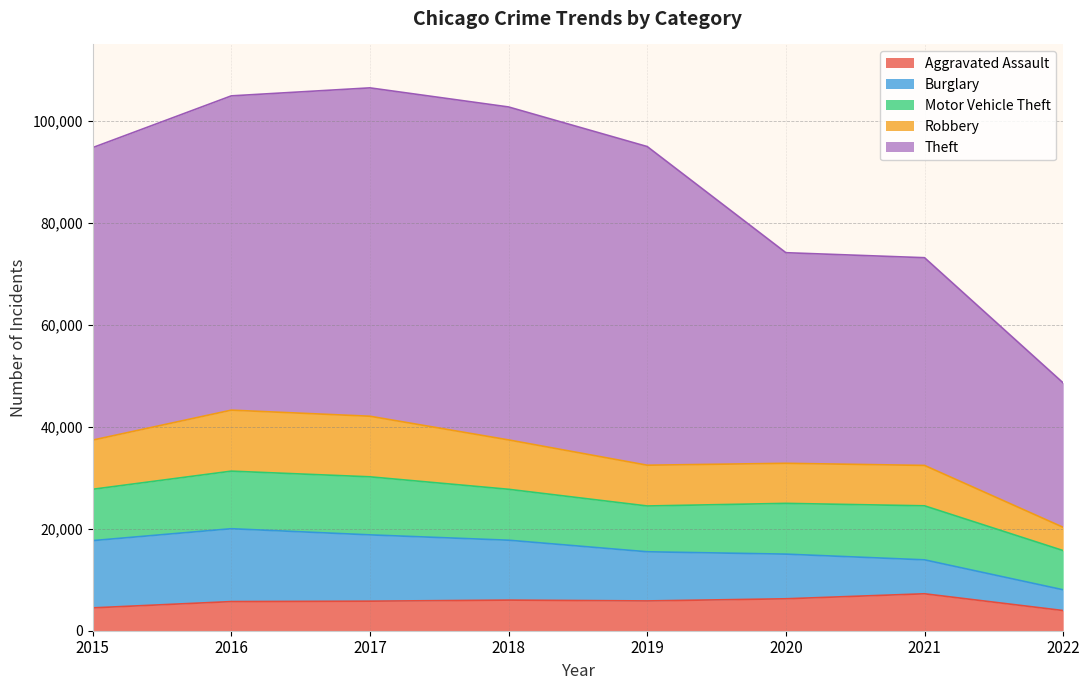

What is the total value across all series at 2019?

94927